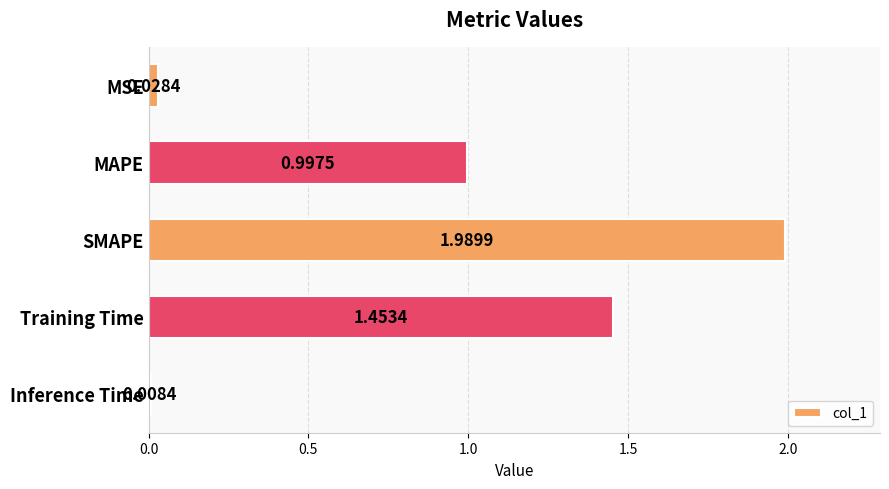

Which category has the highest value across all series?

SMAPE